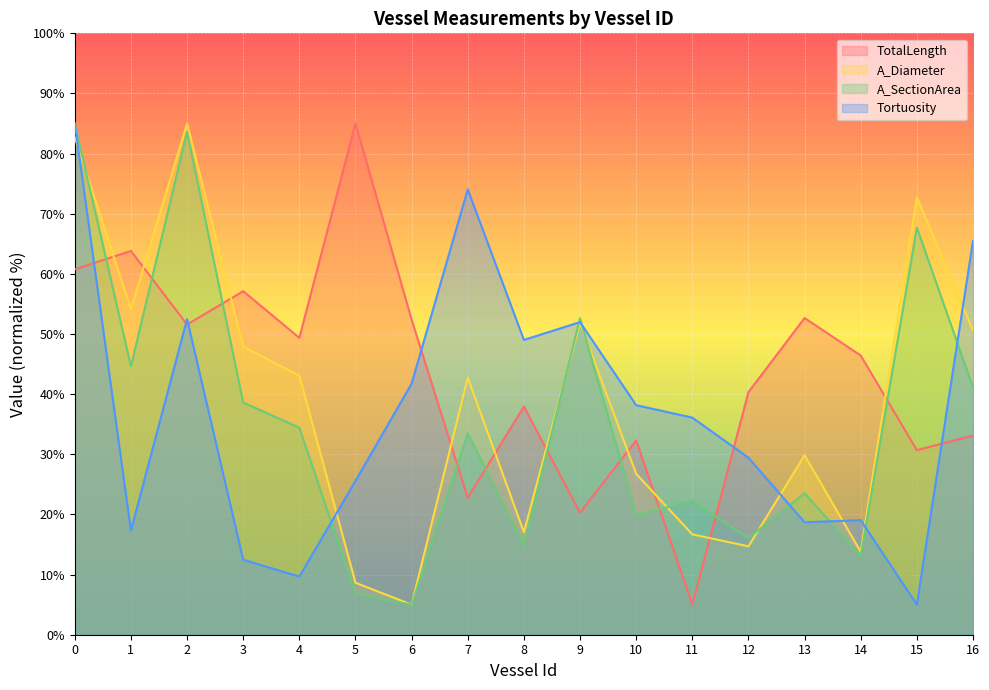

Which category has the highest value across all series?

5